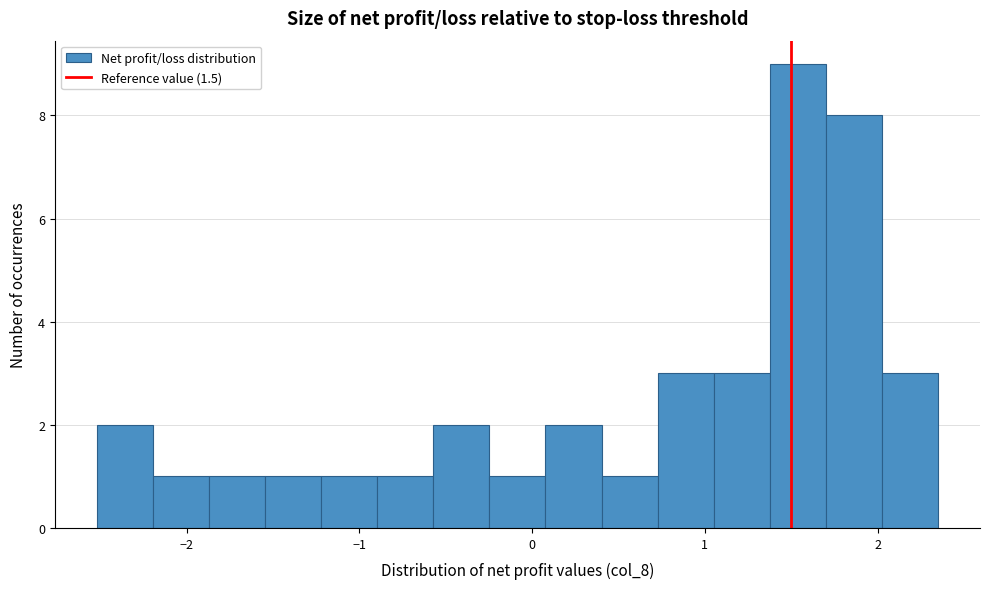

Read against the x-axis, roughly where is the centre of the tallest bar?

1.5